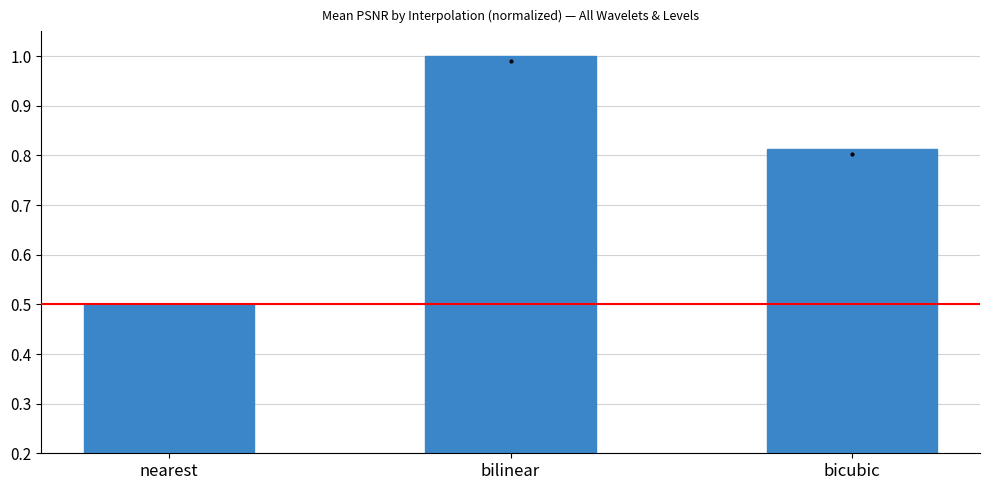

The value at nearest is 0.5. True or false?

True